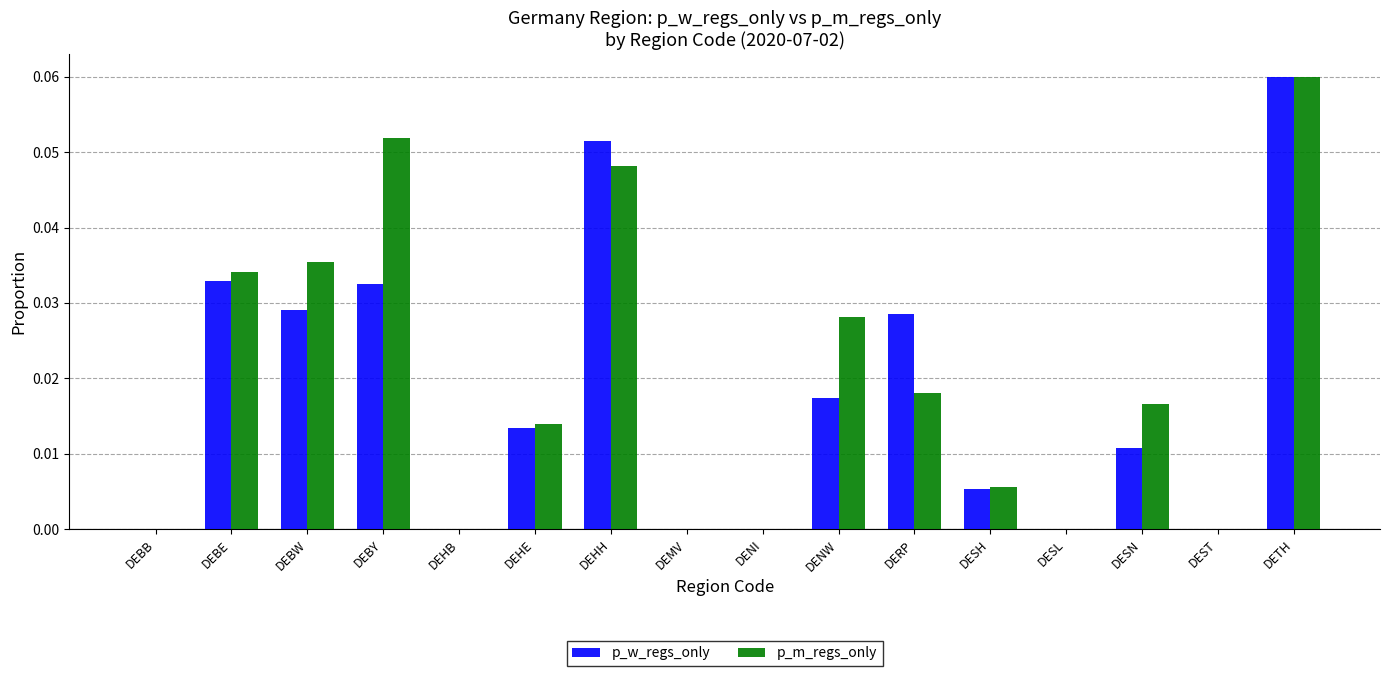

How many groups of bars are there?

16